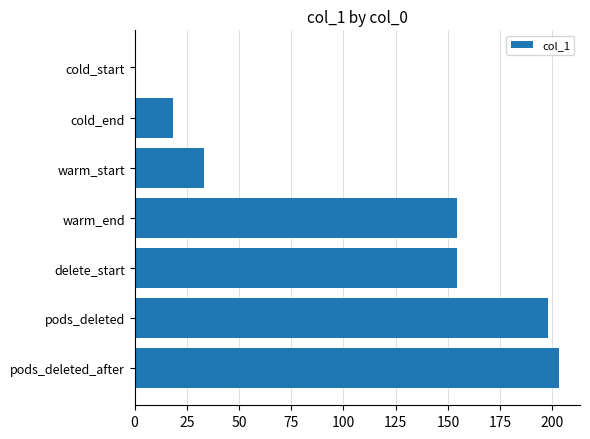

Reading top to bottom, what are all the values shown in this chart?

cold_start=0.0	cold_end=18.2	warm_start=33.2	warm_end=154.2	delete_start=154.2	pods_deleted=198.0	pods_deleted_after=203.1